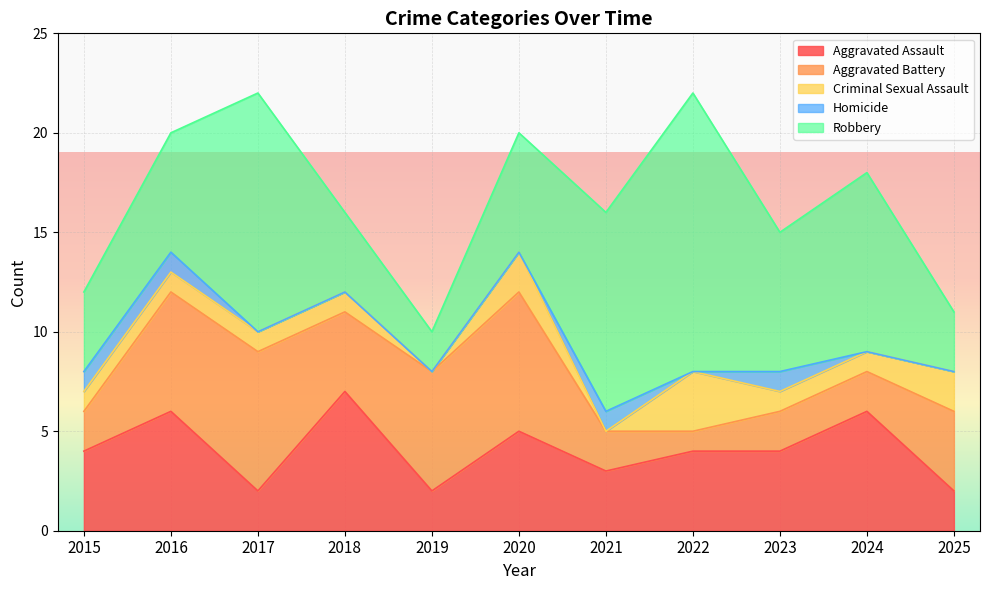

Which label corresponds to the largest value in the chart?

2022